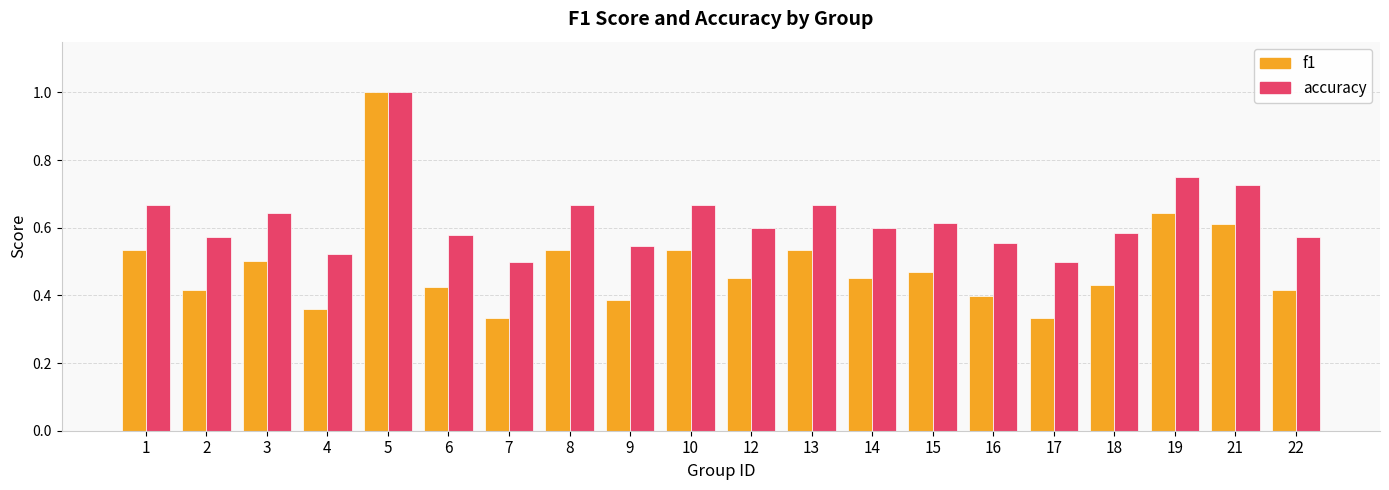

Is the value of accuracy at 3 greater than the value of f1 at 1?

Yes